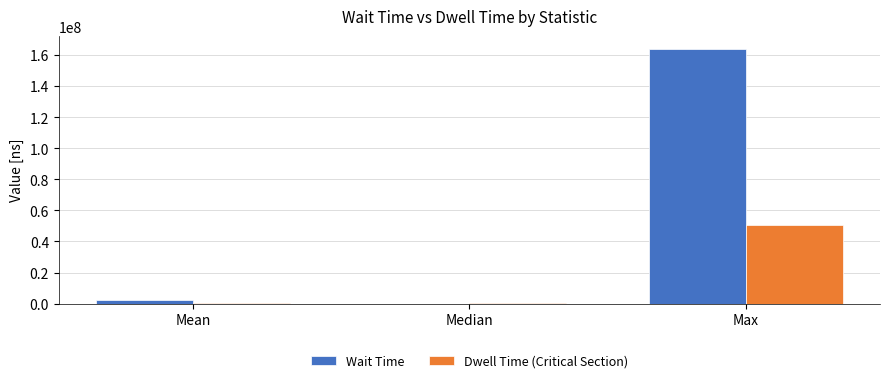

Are the bars grouped side by side (vs. stacked)?

Yes